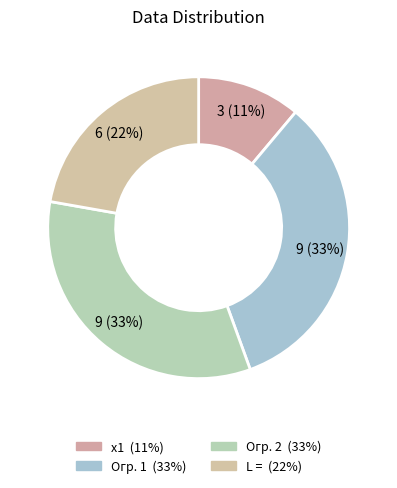

Combined, do Огр. 2 and L = account for over 50%?

Yes